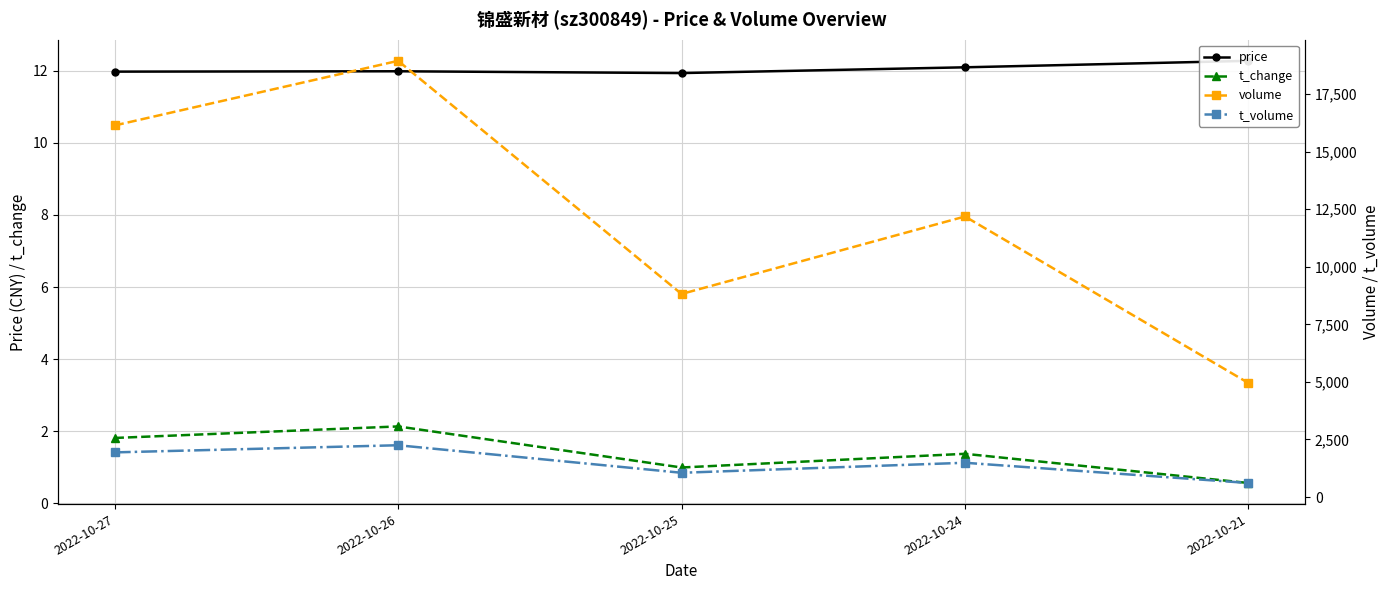

What is the value of the price point at the 1st from the left?

12.0